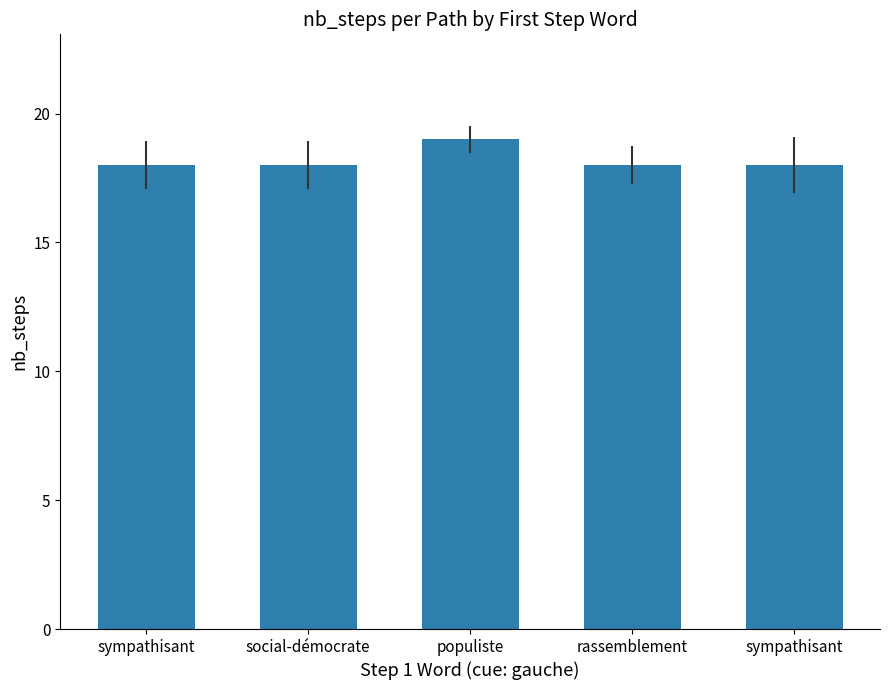

Rank the categories by value from lowest to highest.

sympathisant, social-démocrate, rassemblement, sympathisant, populiste